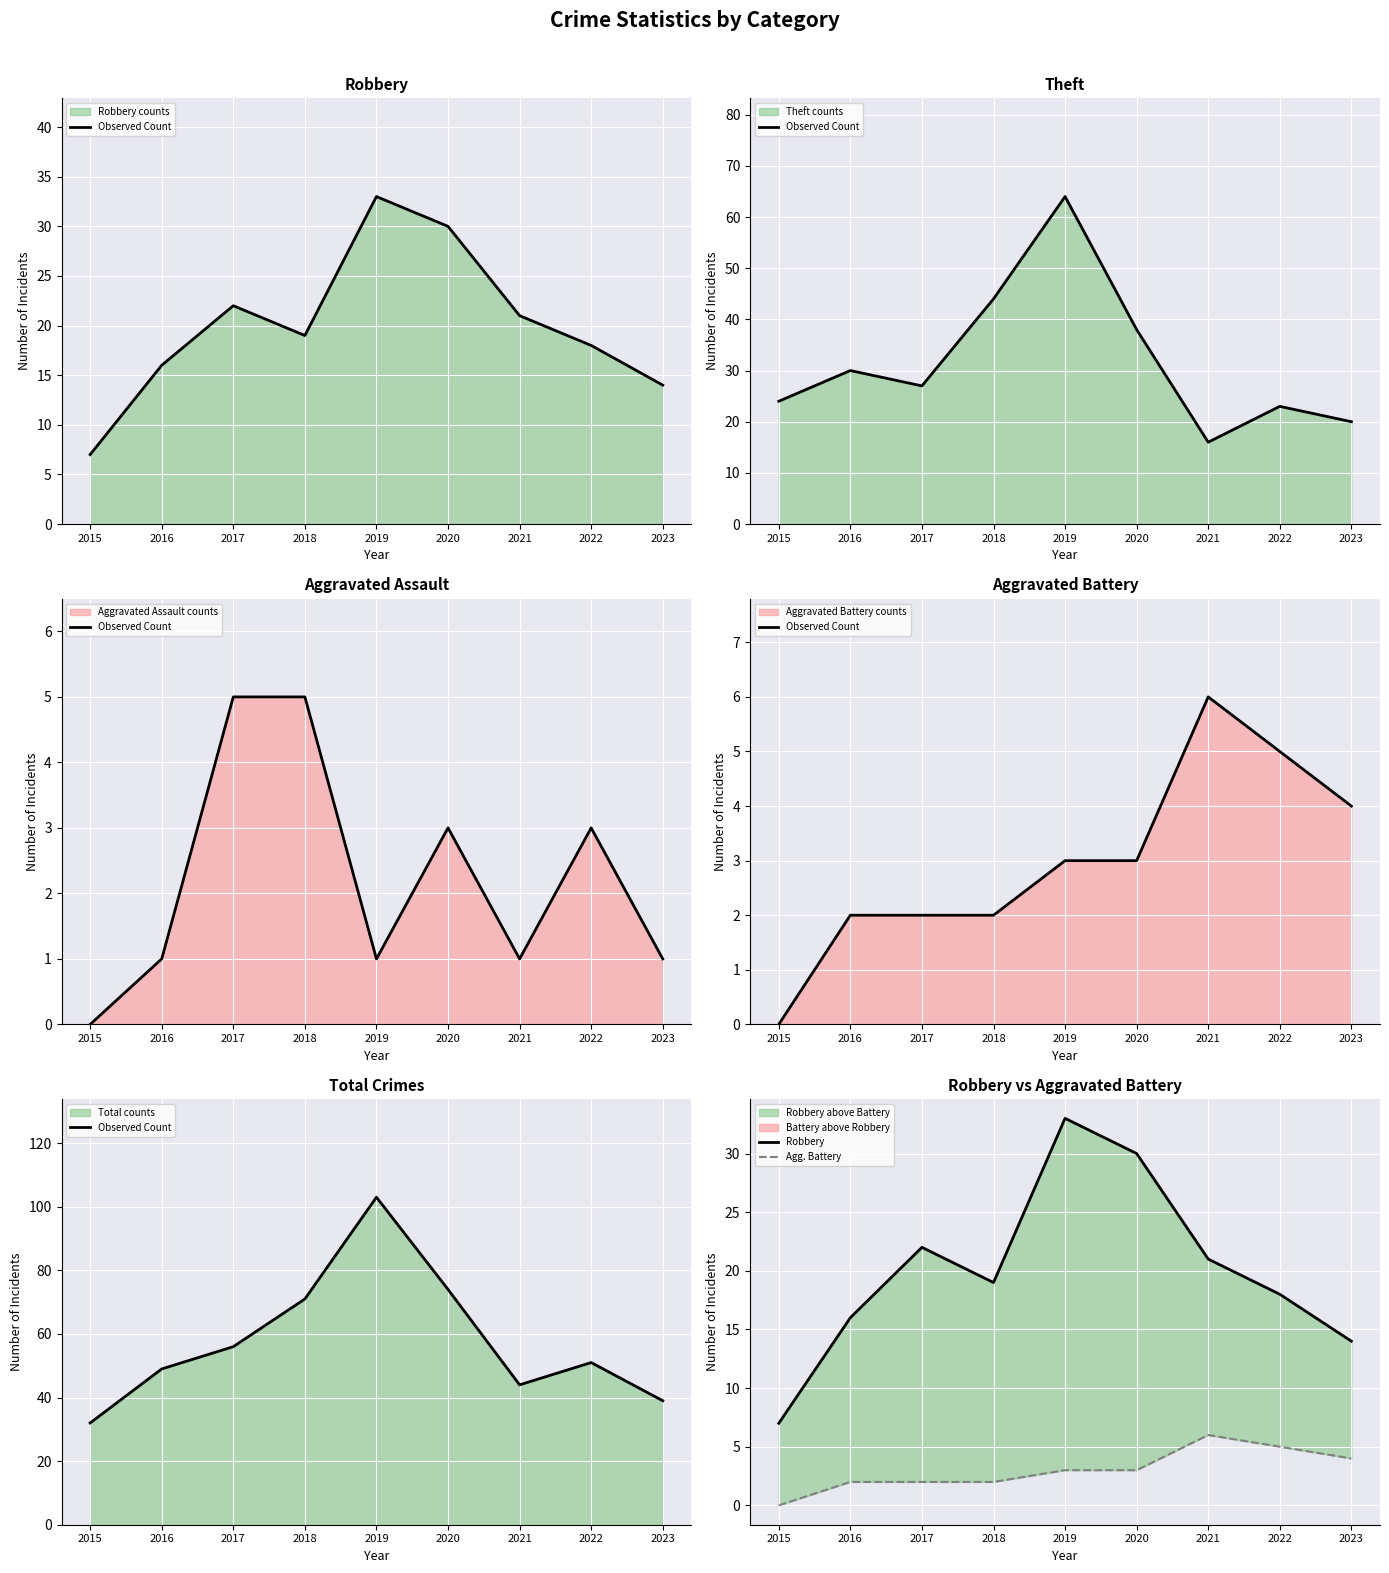

What is the difference between the Observed Count values at 2022 and 2017?

5